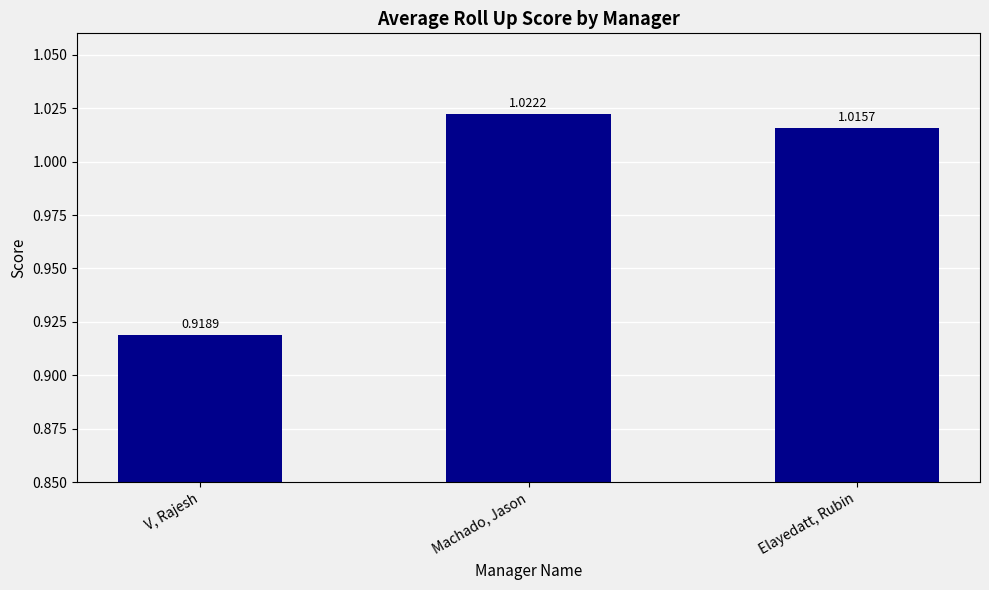

What is the sum of all values?

3.0